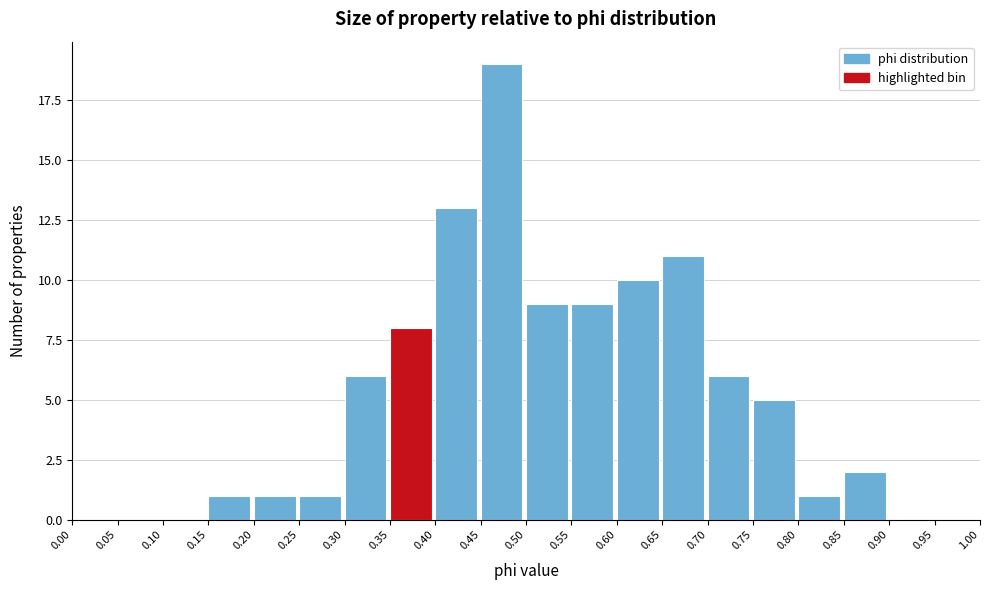

What is the height of the bar covering 0.55 to 0.60 on the x-axis? The values are not printed on the chart, so give them approximately, as read against the axis.

9